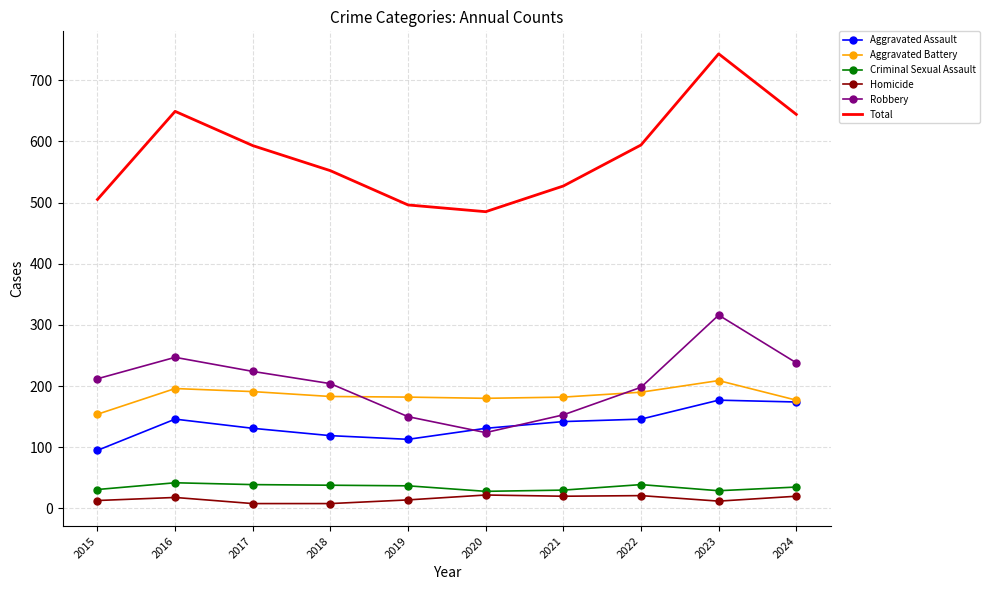

What is the difference between the Aggravated Assault values at 2015 and 2017?

36